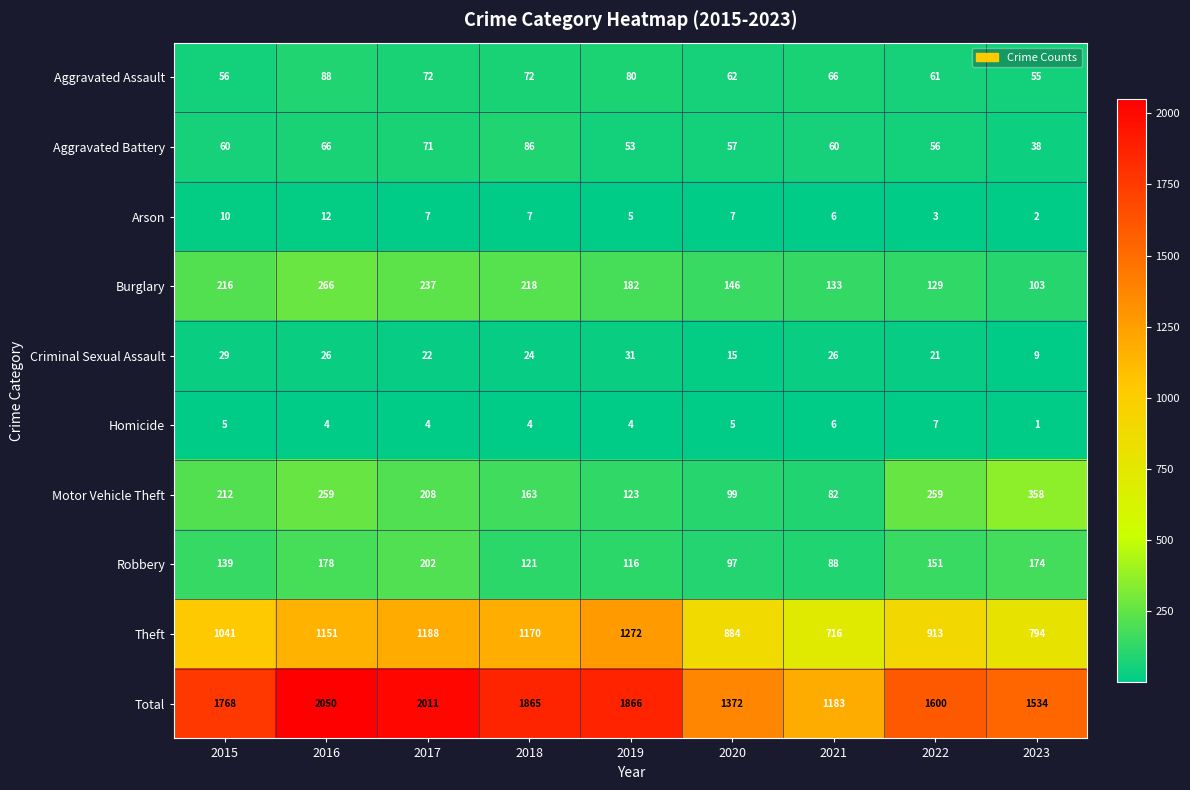

Which category has the lowest value across all series?

2023